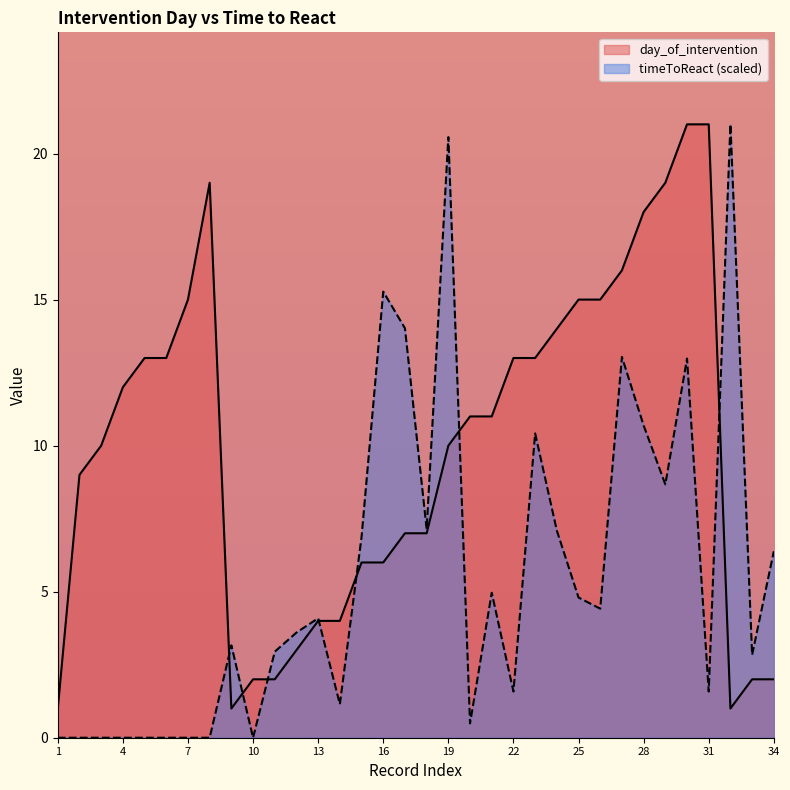

Which category has the highest value across all series?

30